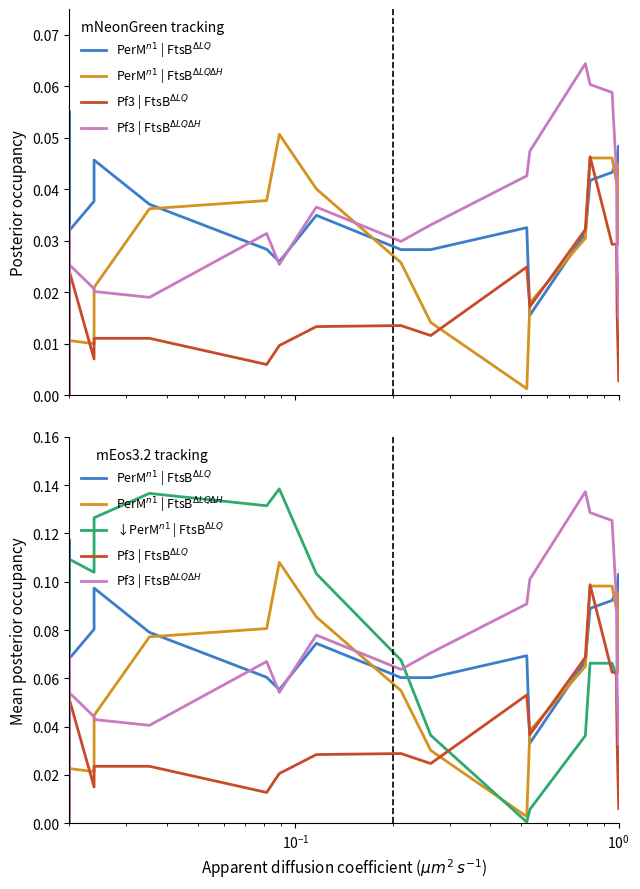

Which series has the widest spread of values?

↓PerM$^{n1}$ | FtsB$^{ΔLQ}$